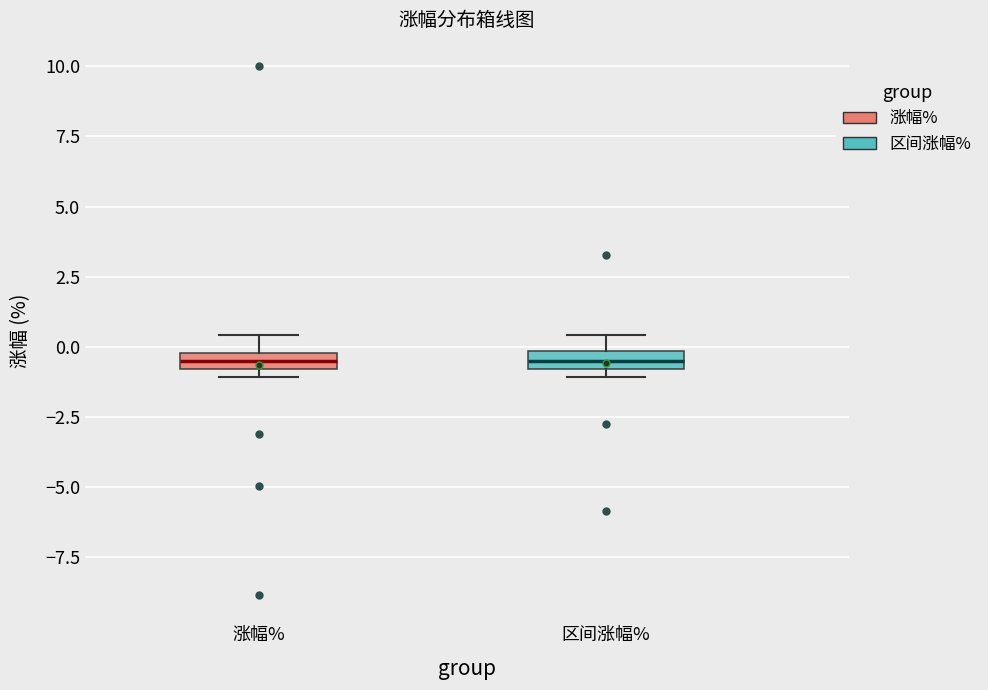

Where is the upper edge of the box for 区间涨幅% on the y-axis? The values are not printed on the chart, so give them approximately, as read against the axis.

0.0